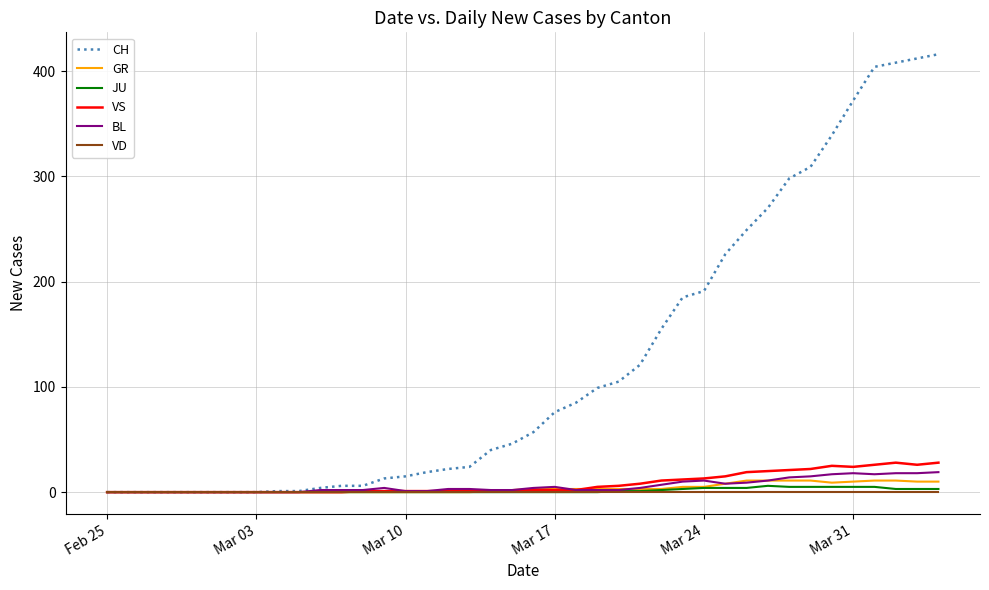

Which series has the largest total across all categories?

CH